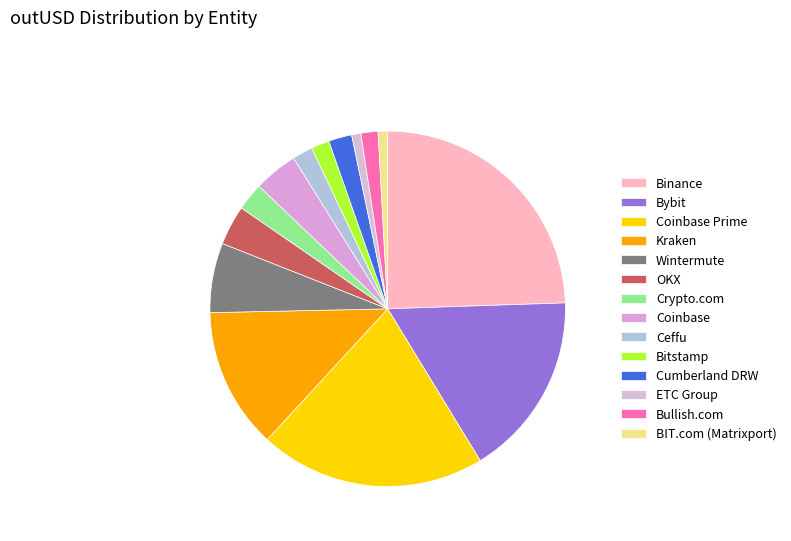

To the nearest percent, what portion does Ceffu represent?

2%